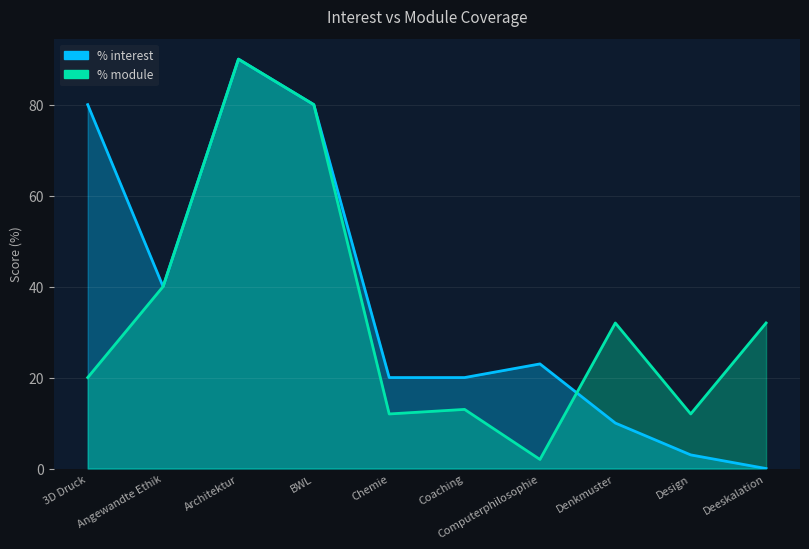

What is the difference between the % interest values at Architektur and Coaching?

70